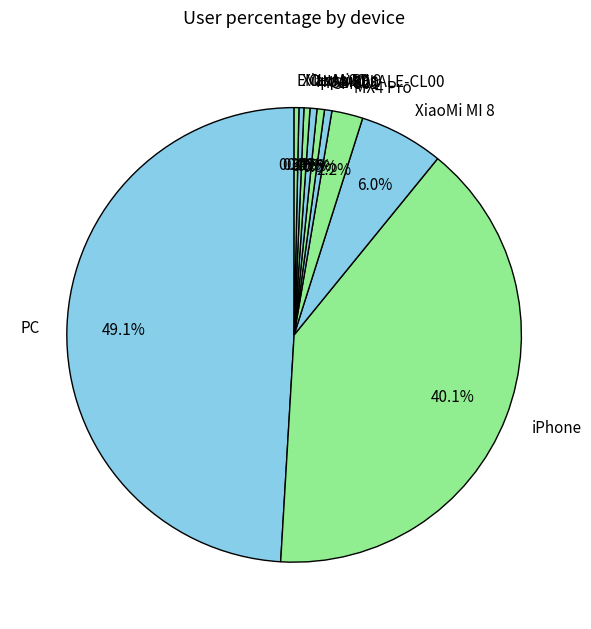

What is the largest slice in the pie chart?

PC